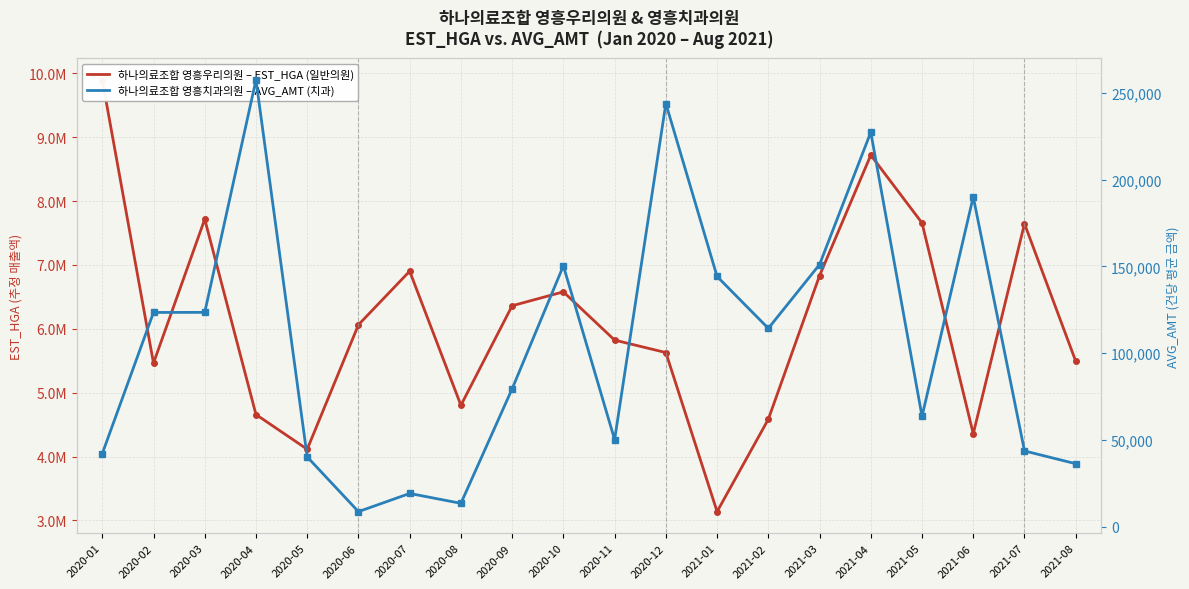

The value of 하나의료조합 영흥치과의원 – AVG_AMT (치과) at 2020-05 is 24552. True or false?

False